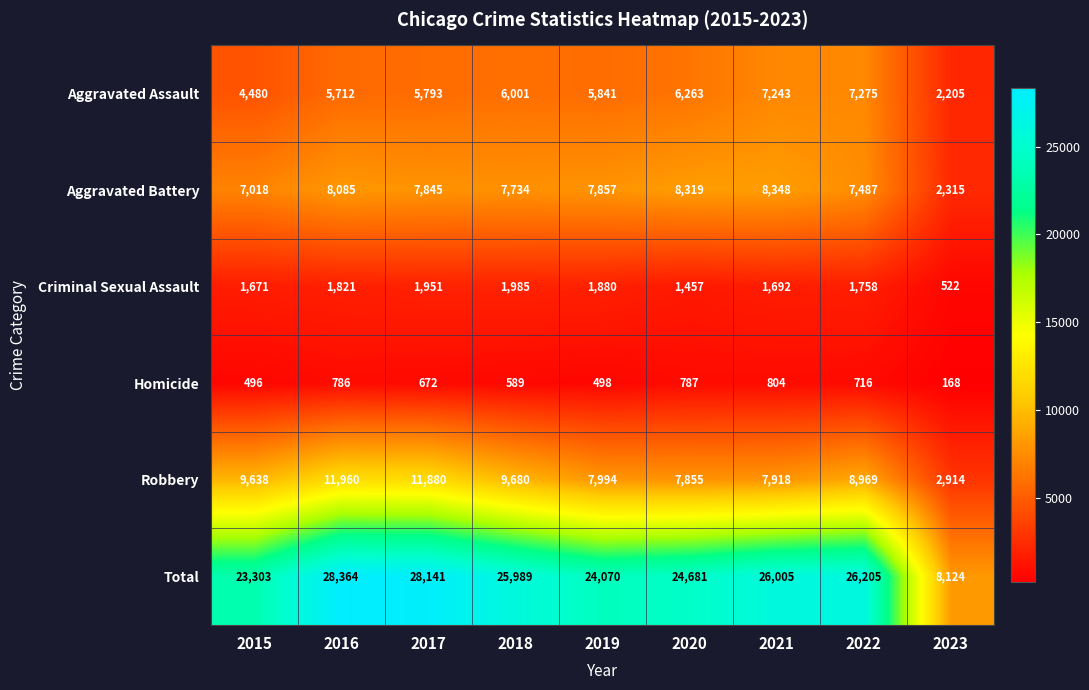

Rank the categories by Robbery value from highest to lowest.

2016, 2017, 2018, 2015, 2022, 2019, 2021, 2020, 2023